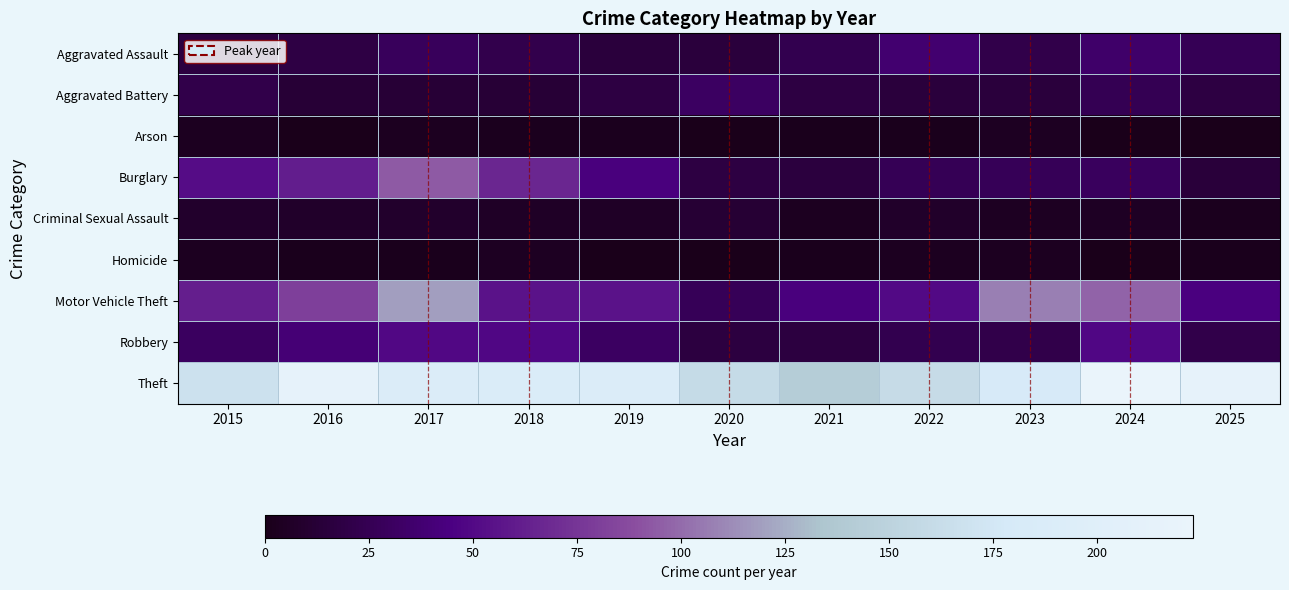

How many categories are shown in the chart?

11